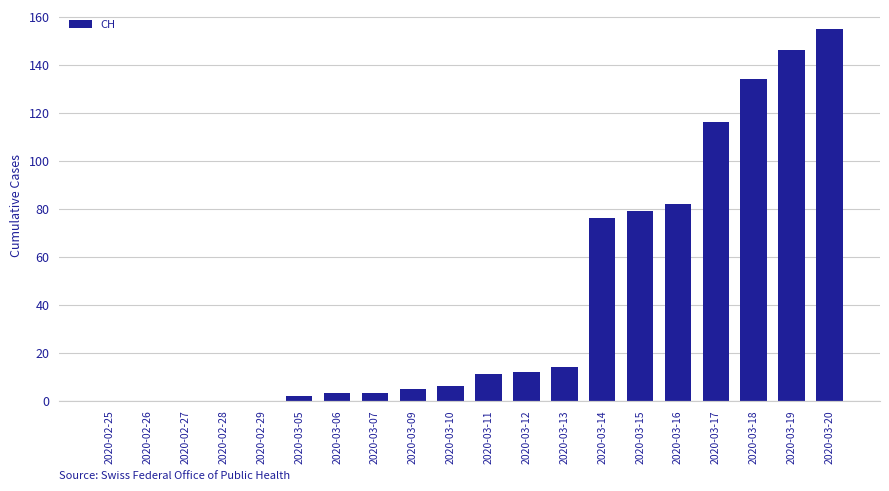

What is the change in value from 2020-02-25 to 2020-03-19?

+146